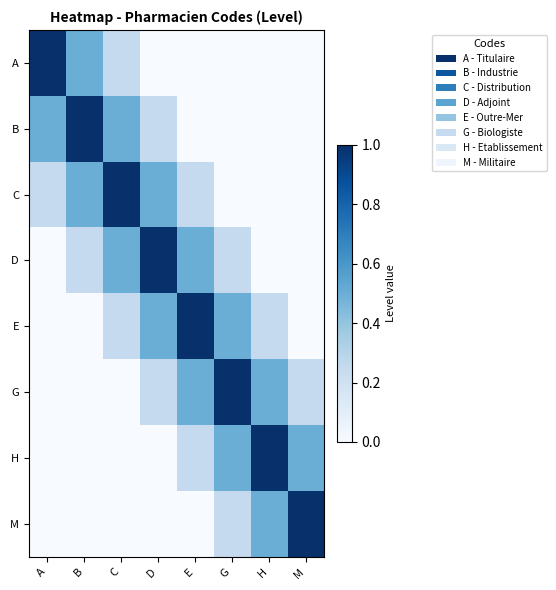

Between H and G, which is larger?

H